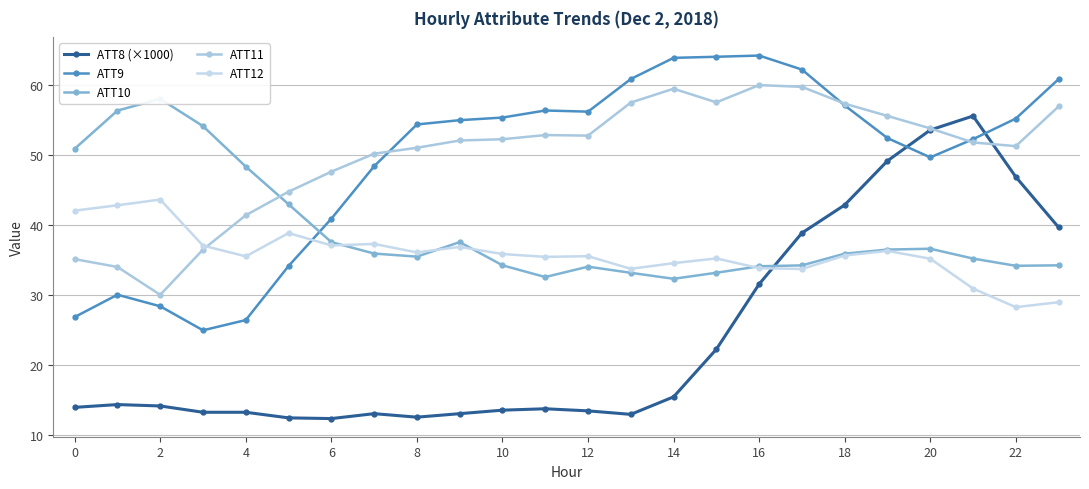

What value does the ATT12 series have at 16?

33.9